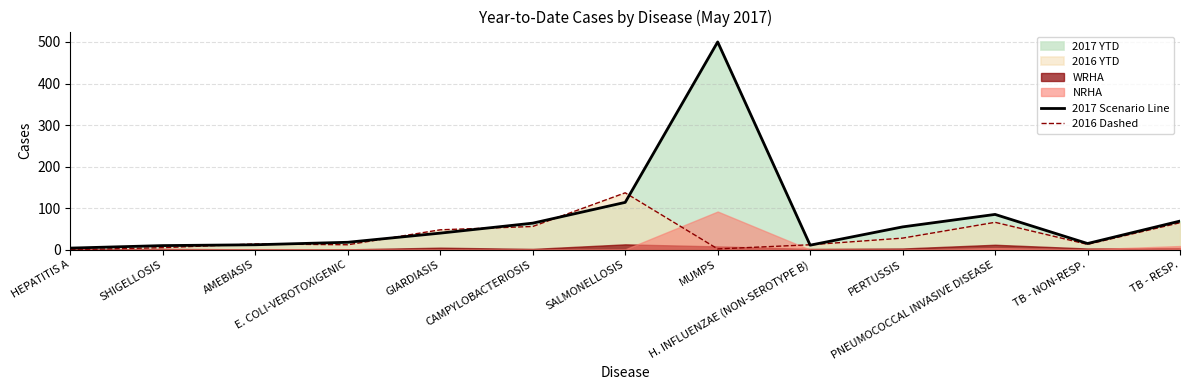

What is the total value across all series at PERTUSSIS?

83